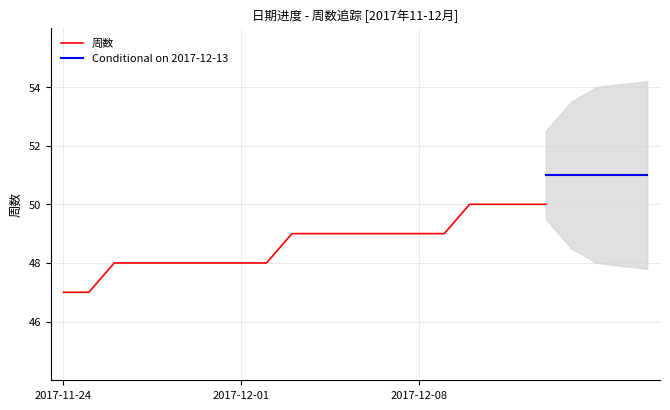

What is the label of the 15th point from the left?

2017-12-08